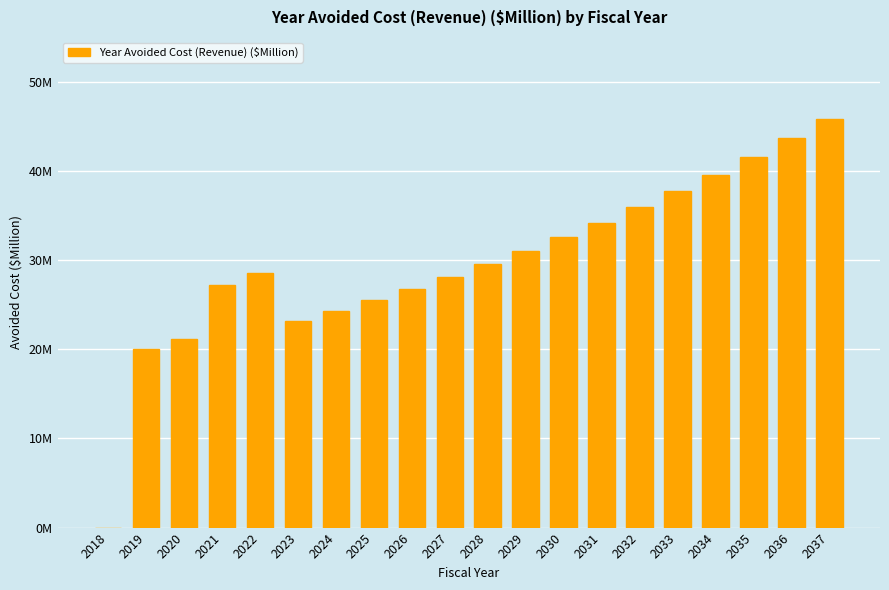

What is the sum of the values at 2023 and 2019?

43.1